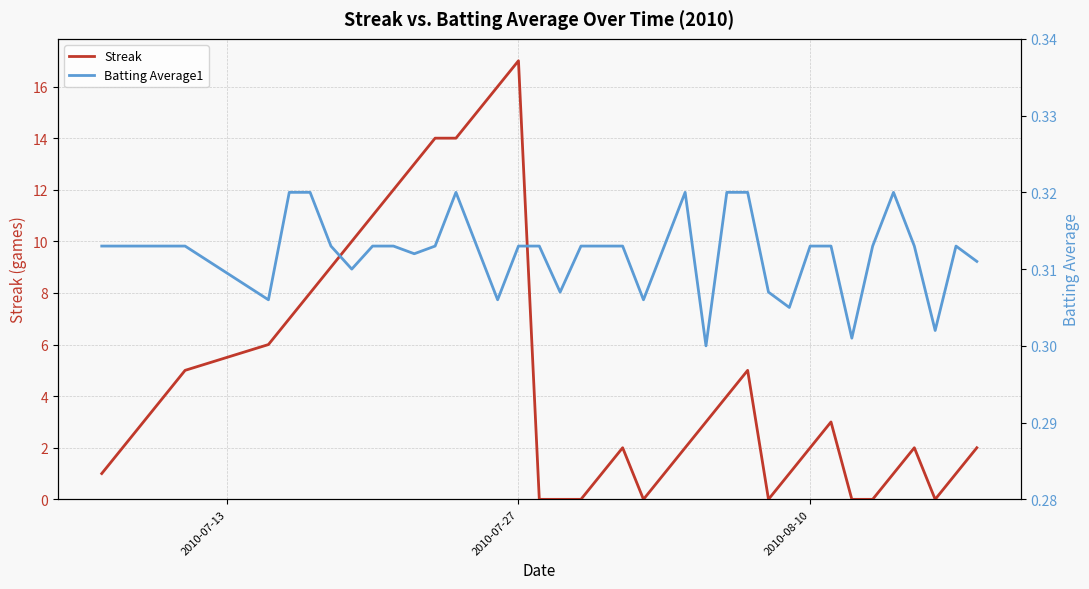

Which category has the highest value in the Streak series?

2010-07-27